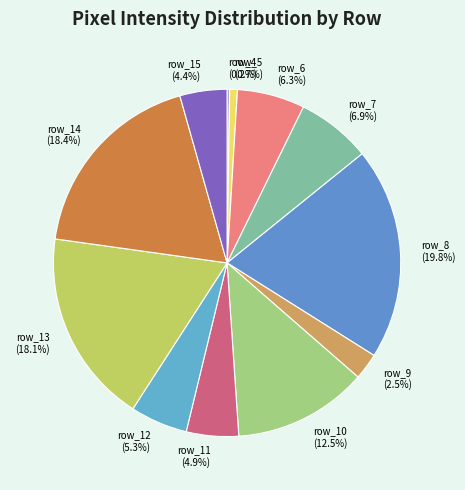

Do row_9 and row_15 together represent more than half of the pie?

No